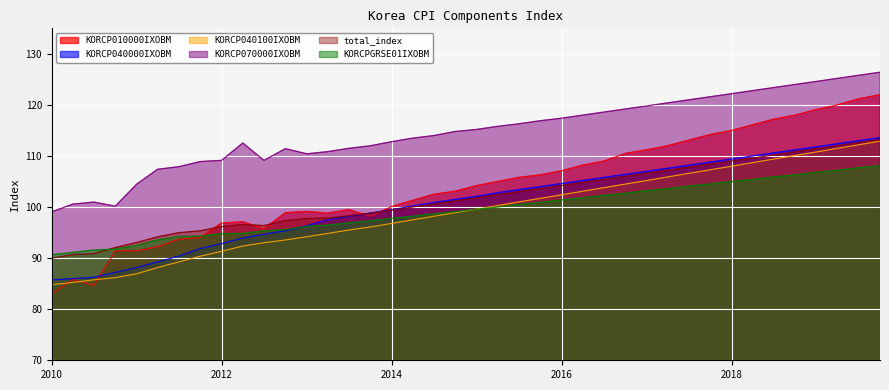

Read the total_index value at 2017-01-01.

106.6